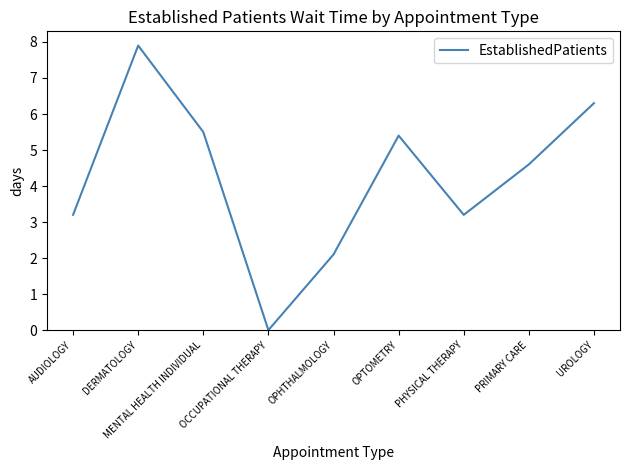

Where is the first local maximum?

DERMATOLOGY